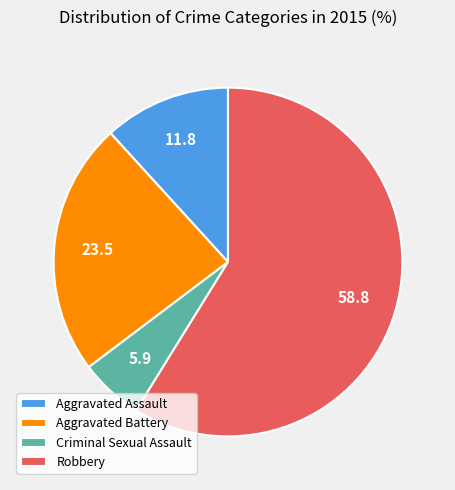

Combined, do Aggravated Battery and Robbery account for over 50%?

Yes